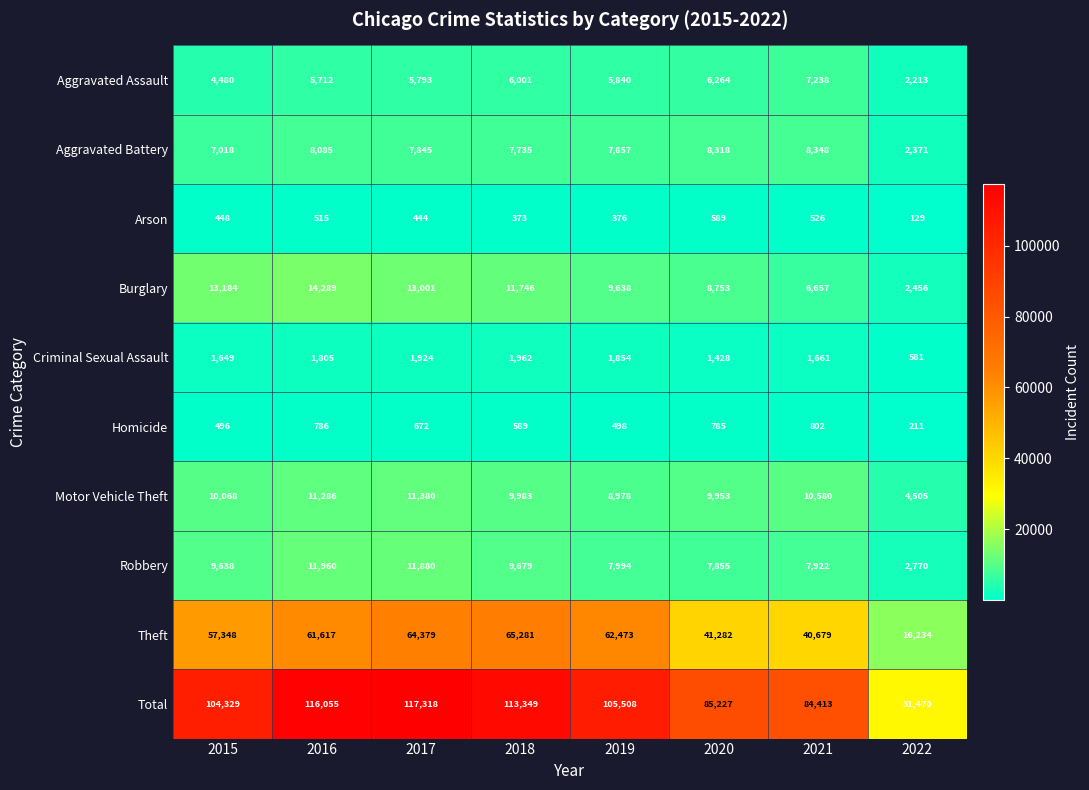

Which series has the largest total across all categories?

Total